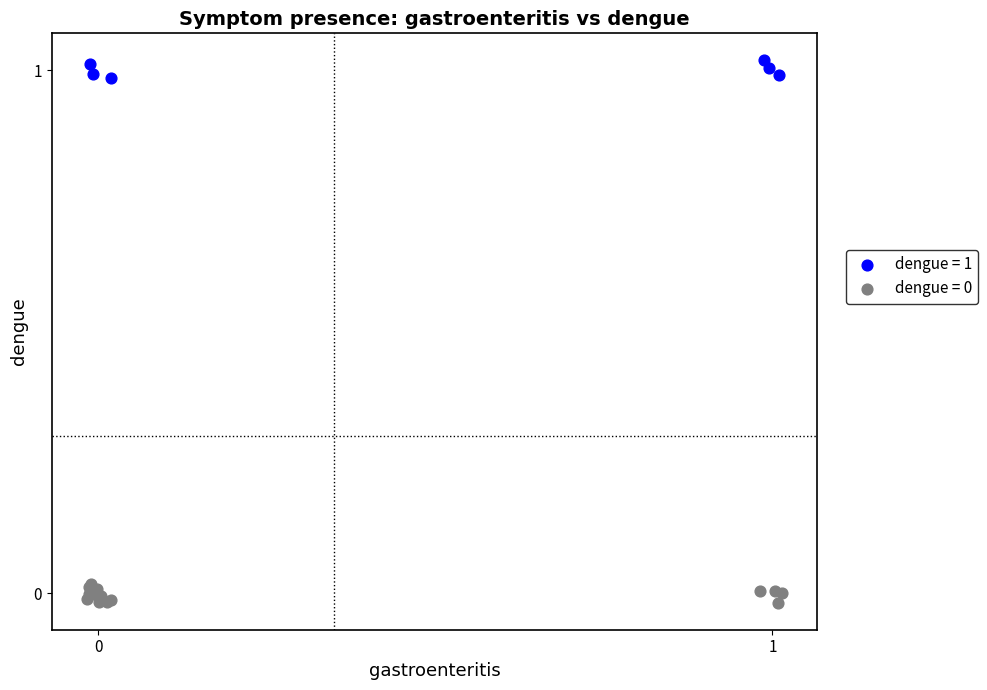

Which series contains the highest Y value?

dengue = 1